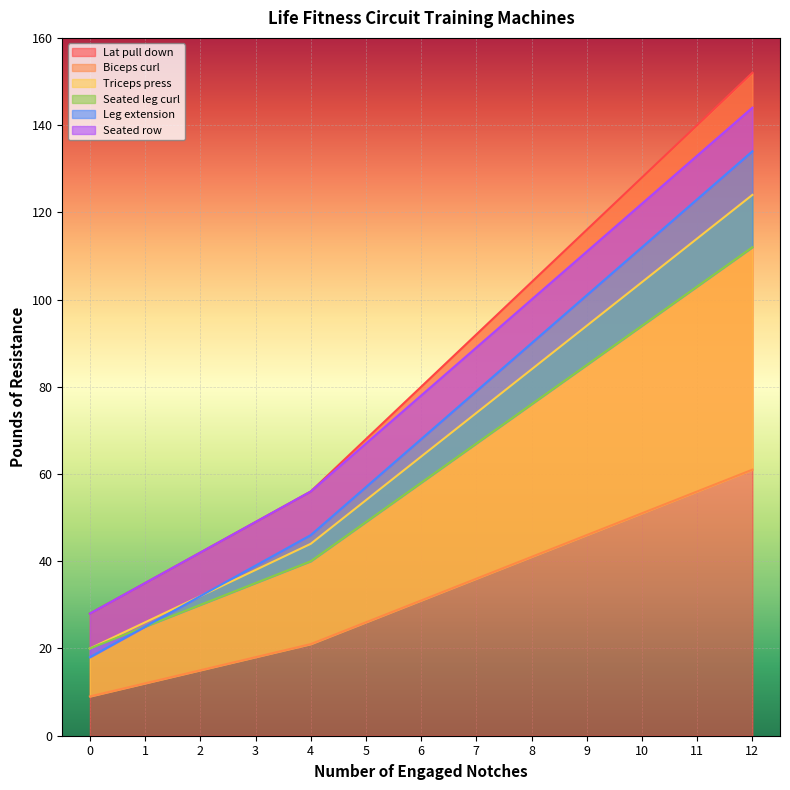

At how many categories does at least one series exceed 17?

13